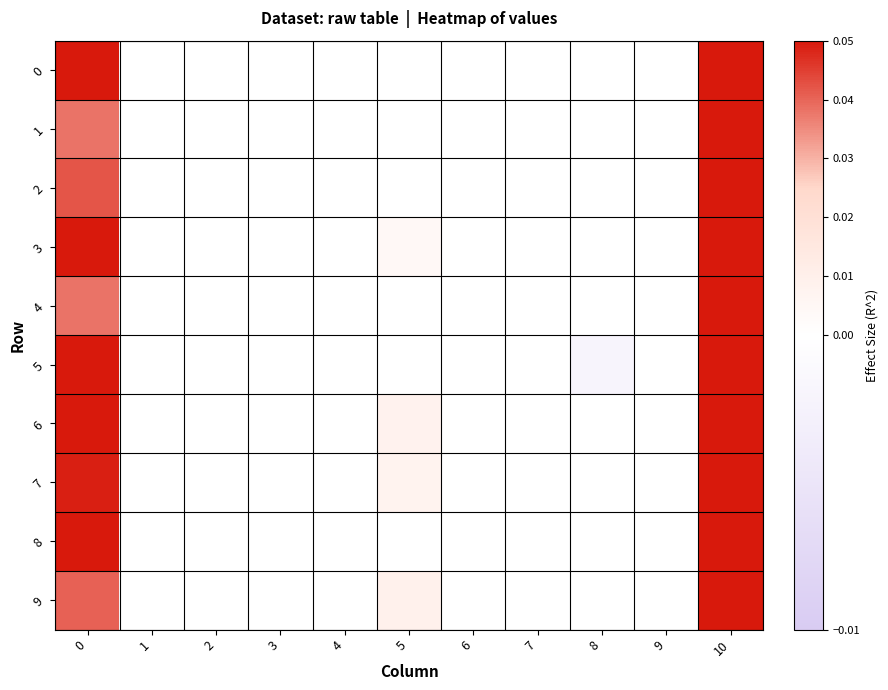

Which category has the lowest value across all series?

8